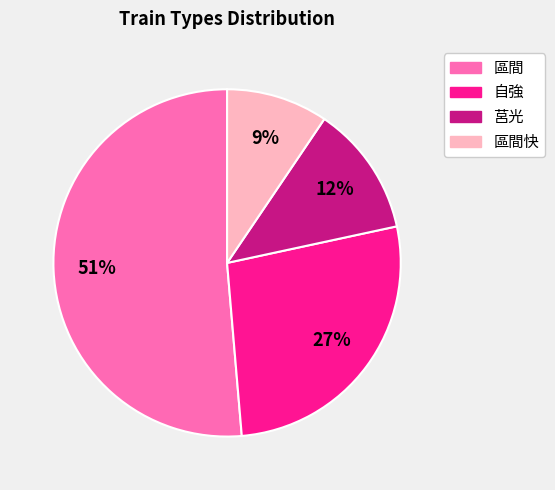

Is there a majority slice in this chart?

Yes